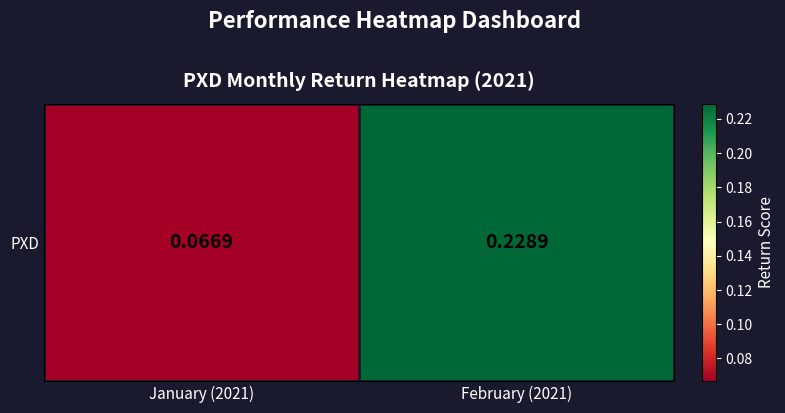

What is the smallest value displayed?

0.1